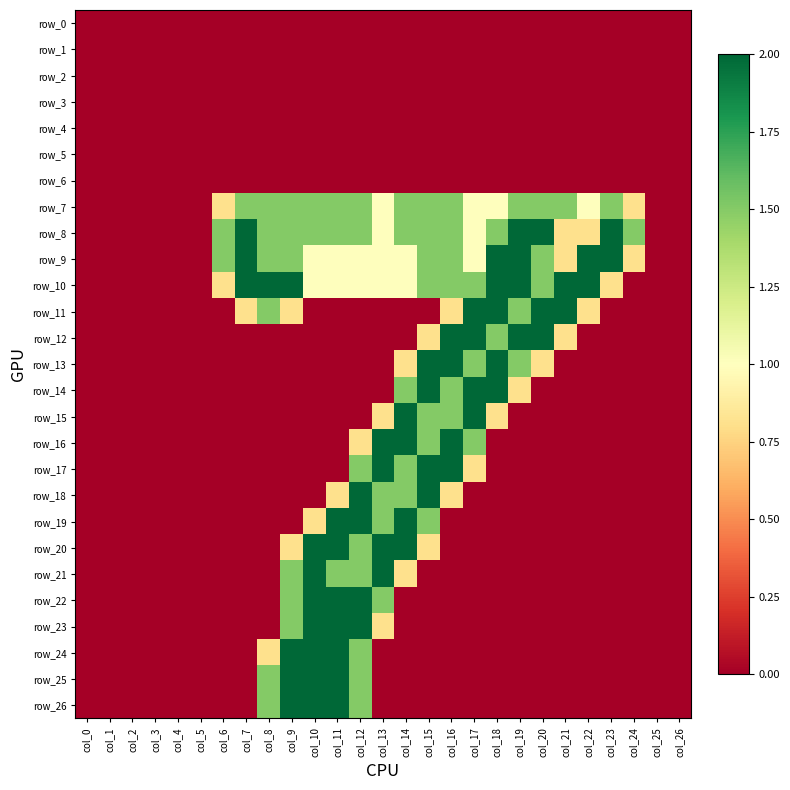

At which category is the sum across all series the highest?

col_12